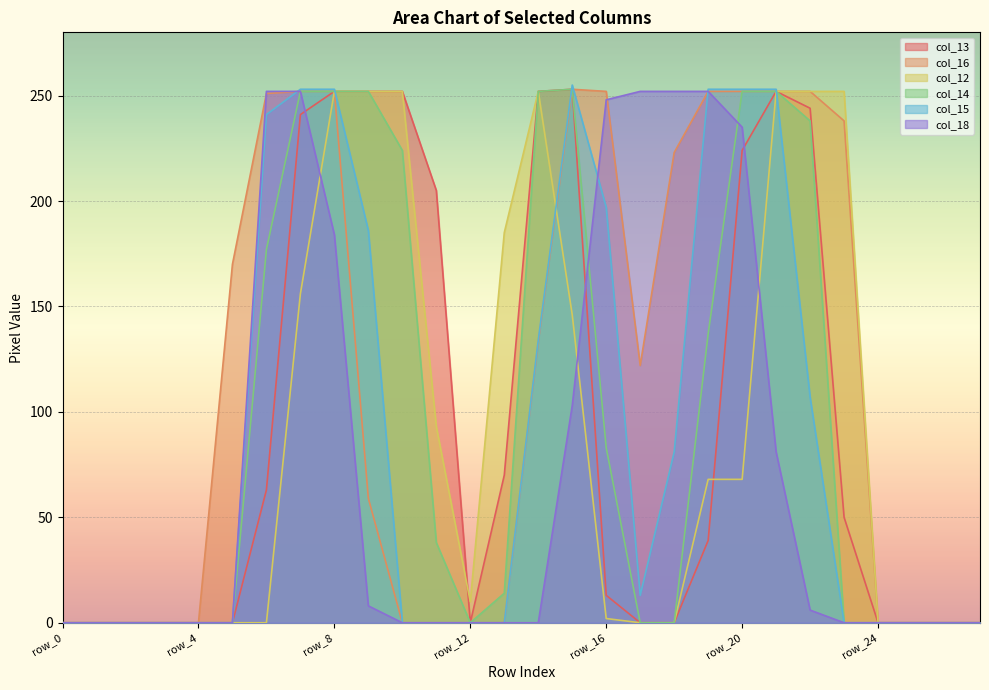

Is the value of col_16 at row_1 greater than the value of col_13 at row_18?

No